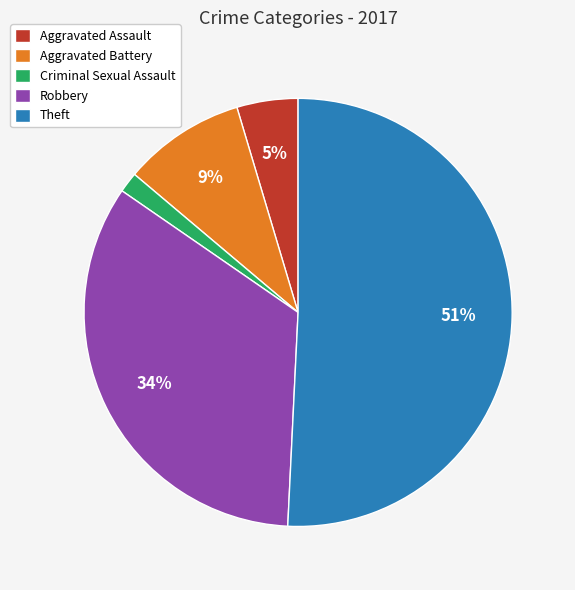

Rank the categories by value from lowest to highest.

Criminal Sexual Assault, Aggravated Assault, Aggravated Battery, Robbery, Theft